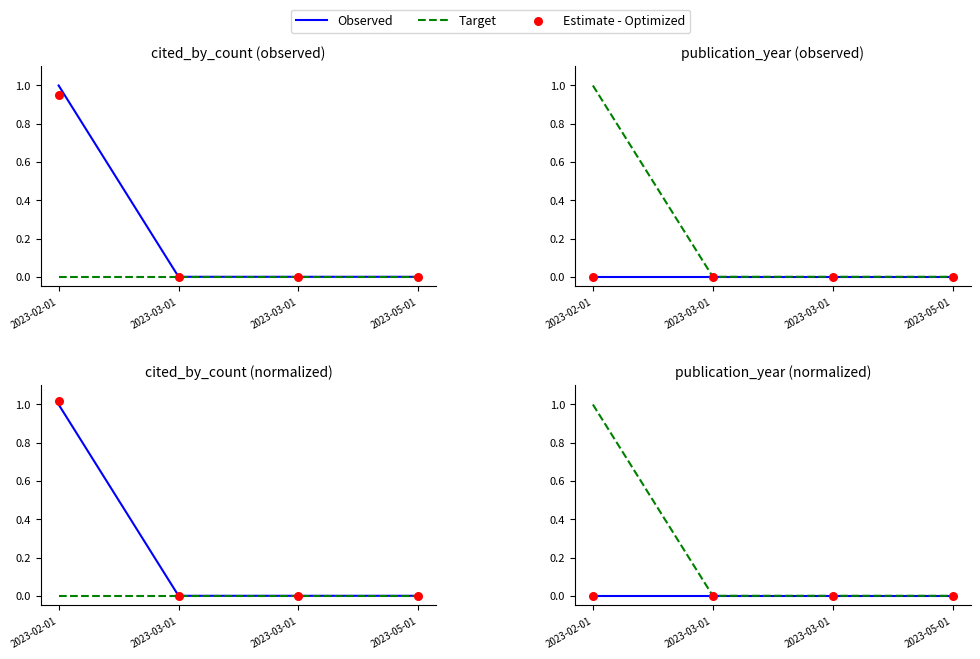

Which series contains the lowest Y value?

Observed